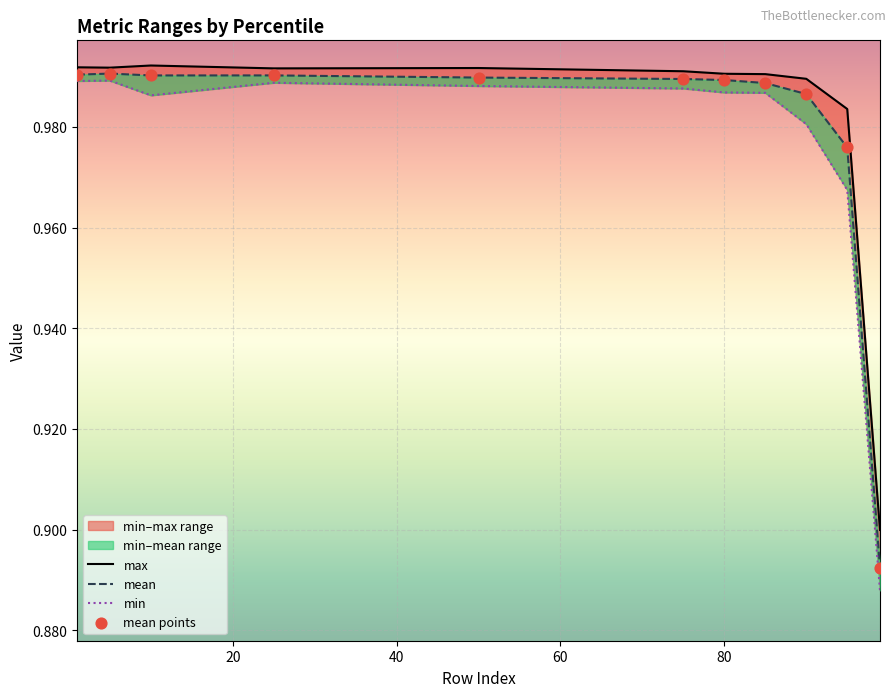

Which series contains the highest Y value?

max